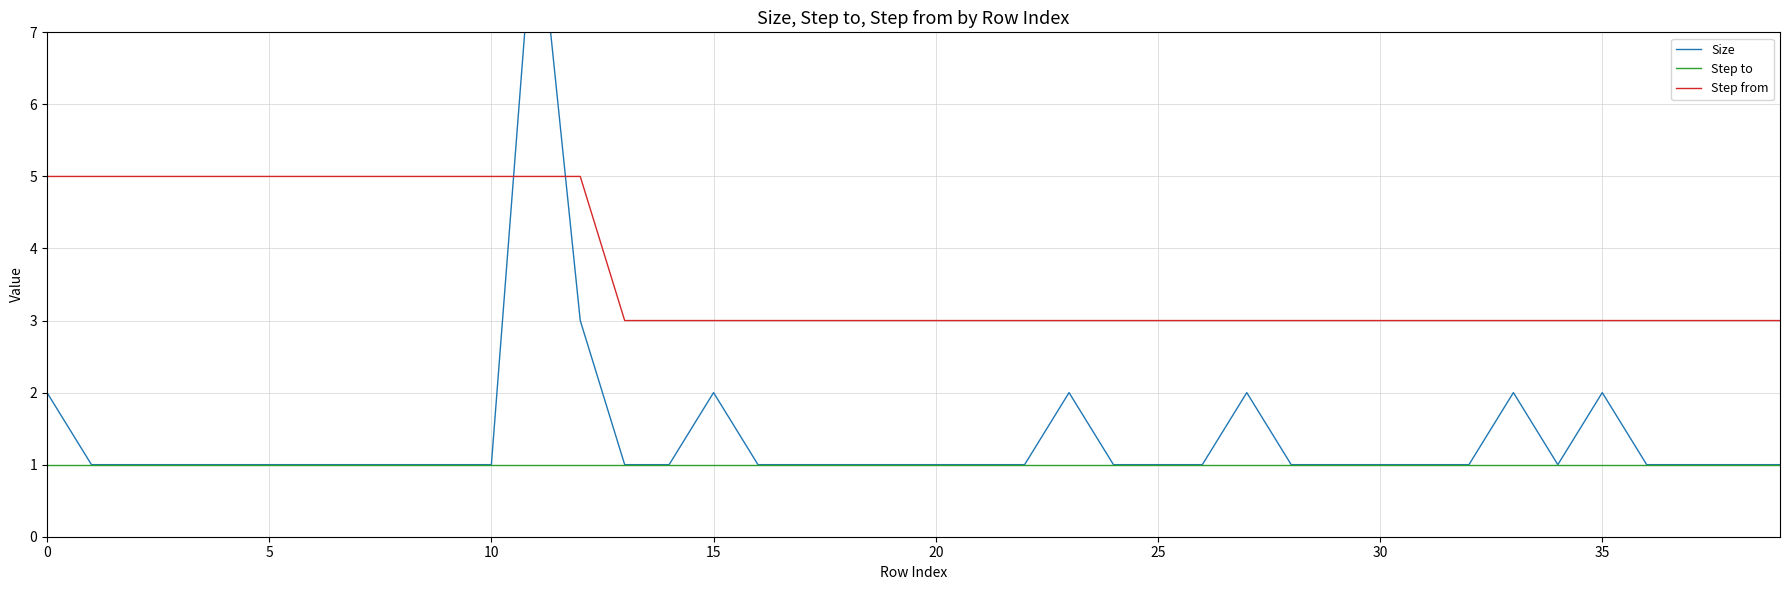

True or false: Step from and Step to cross at least once.

False